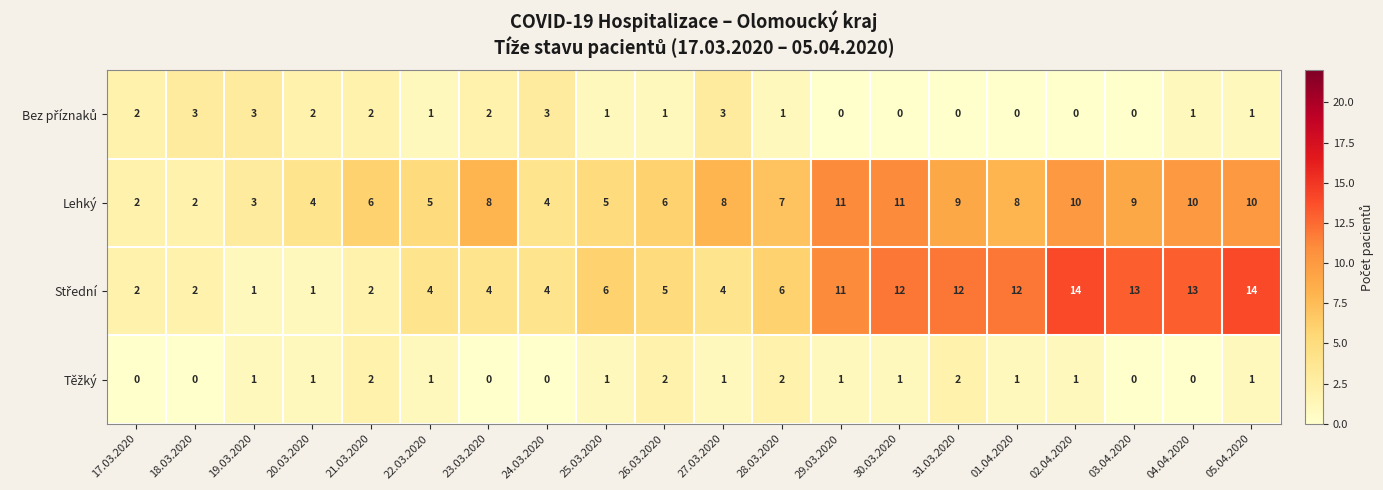

What is the total value across all series at 26.03.2020?

14